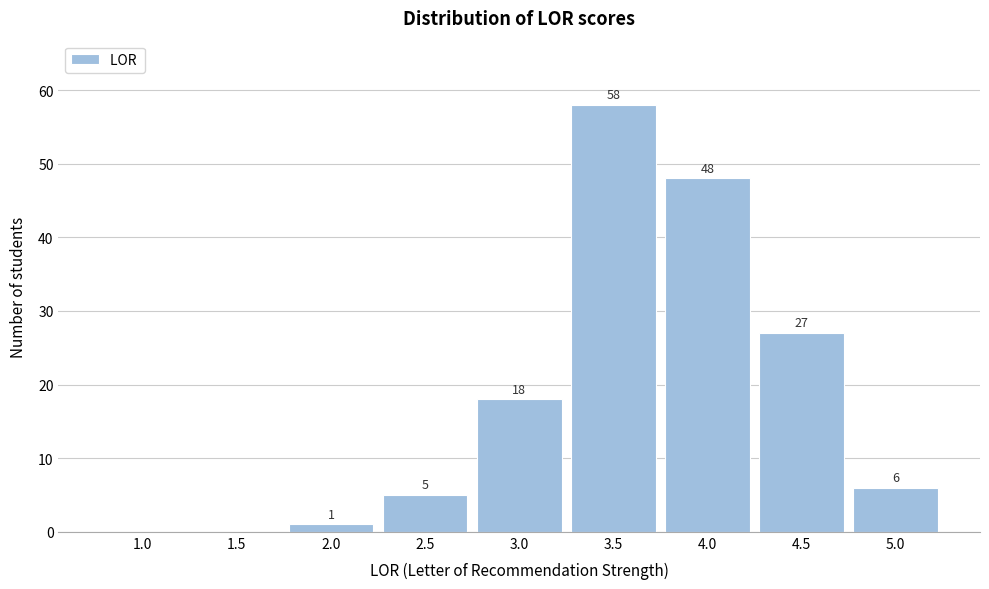

Reading left to right, extract all data points from this chart.

1.0=0	1.5=0	2.0=1	2.5=5	3.0=18	3.5=58	4.0=48	4.5=27	5.0=6